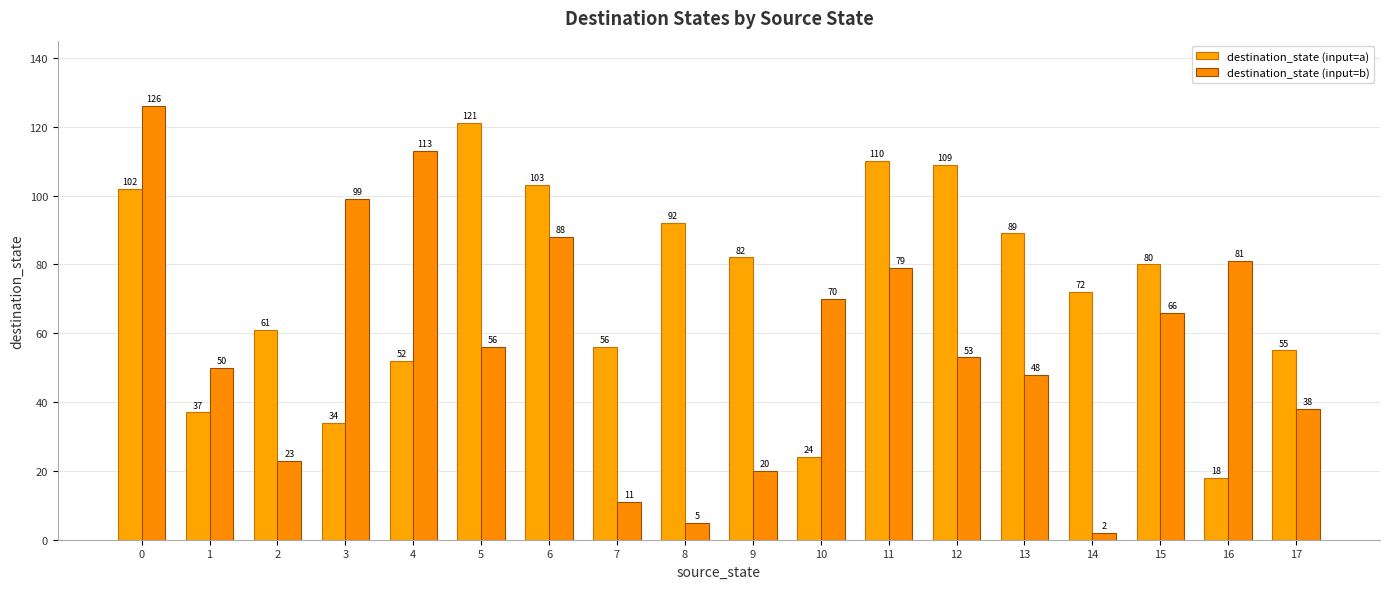

What is the difference between the second highest and second lowest values in the destination_state (input=b) series?

108